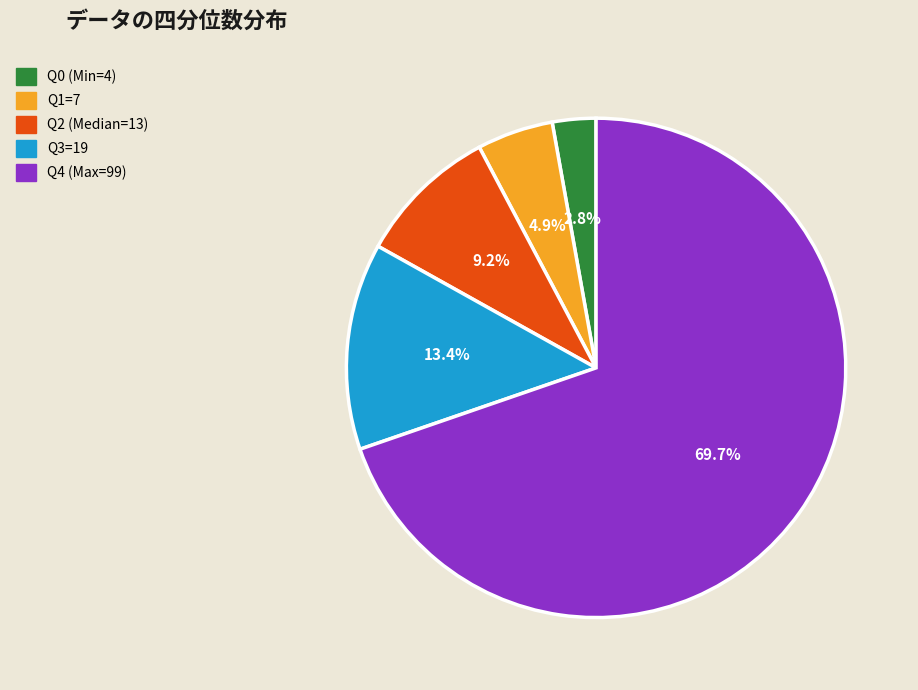

Which category has the smallest portion of the pie?

Q0 (Min=4)